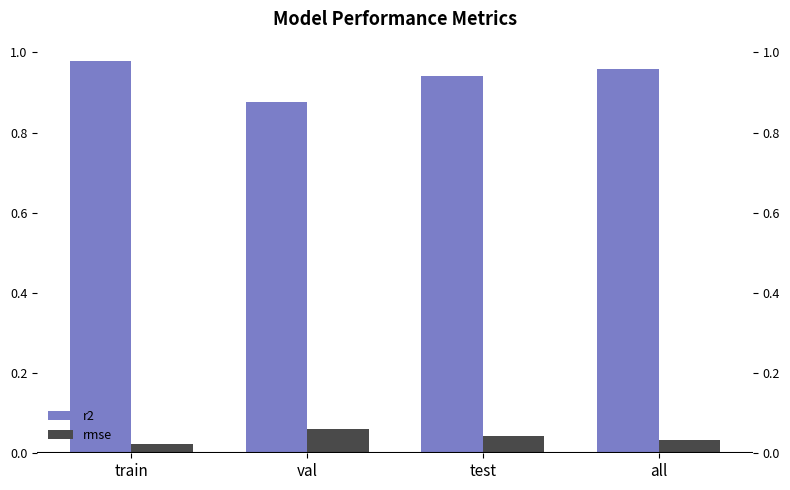

Between val and train, which is larger?

train